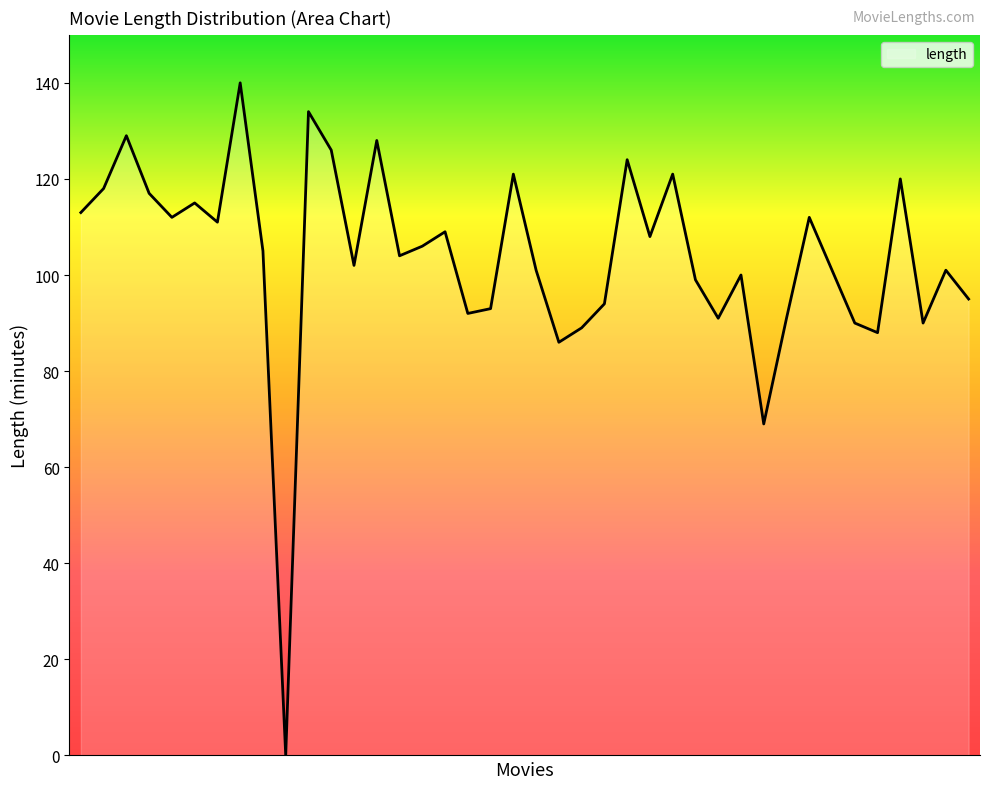

What is the greatest value displayed?

140